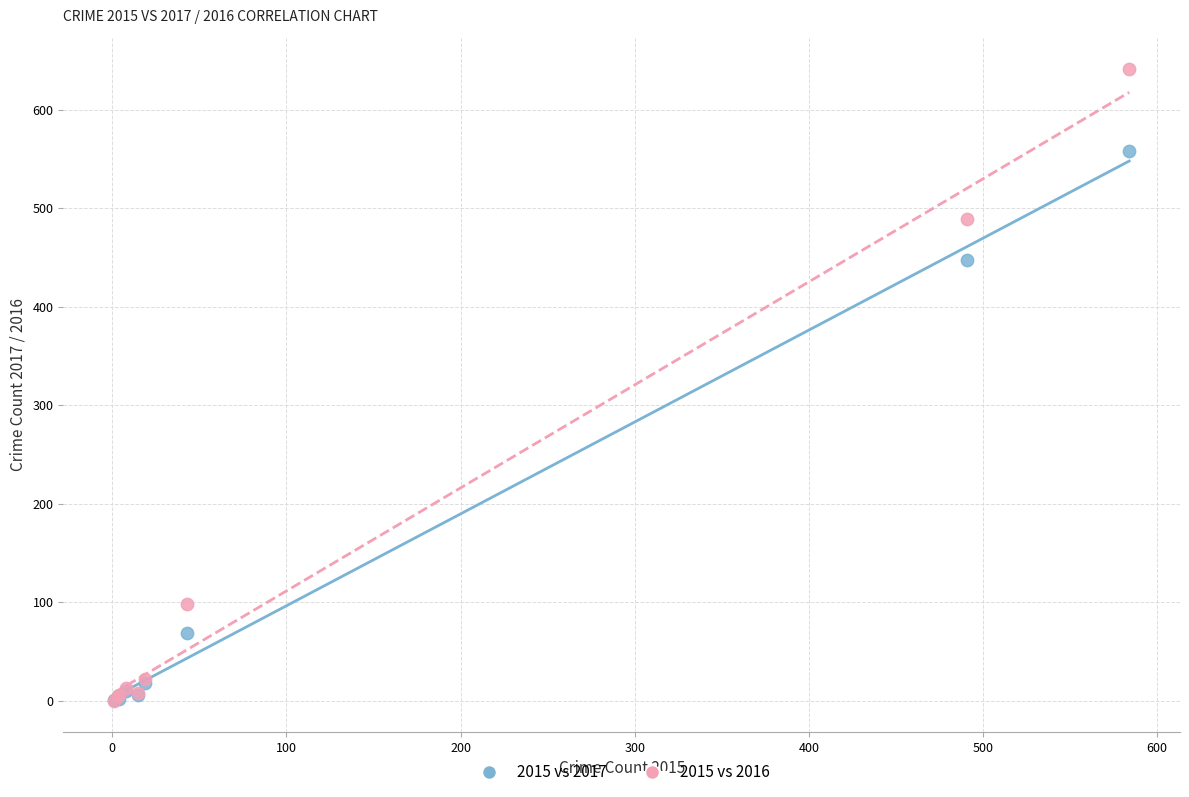

In the 2015 vs 2017 series, what Y value is closest to 279?

447